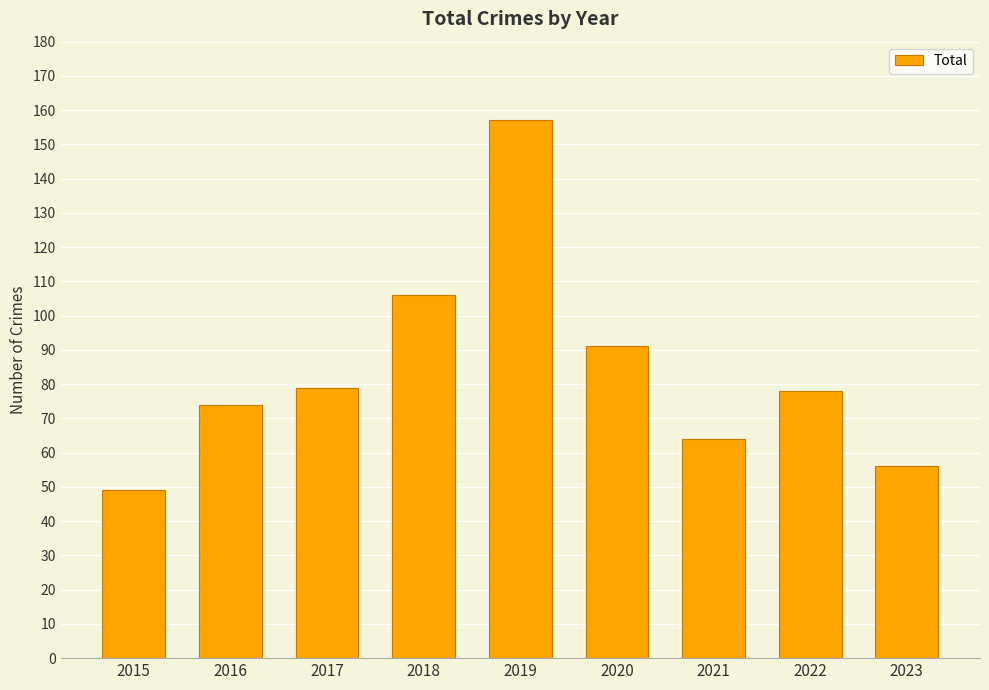

Does the chart contain any negative values?

No